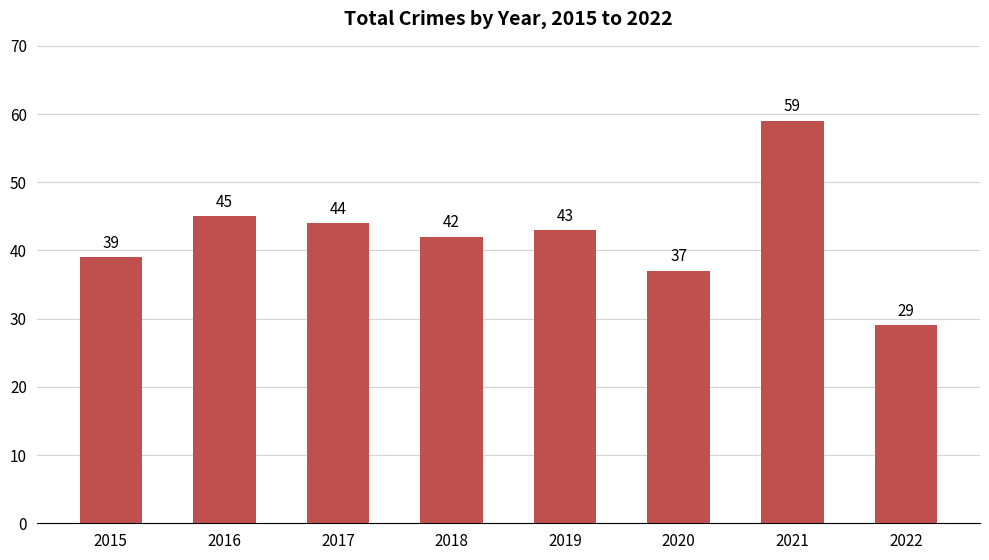

Does the chart contain stacked bars?

No